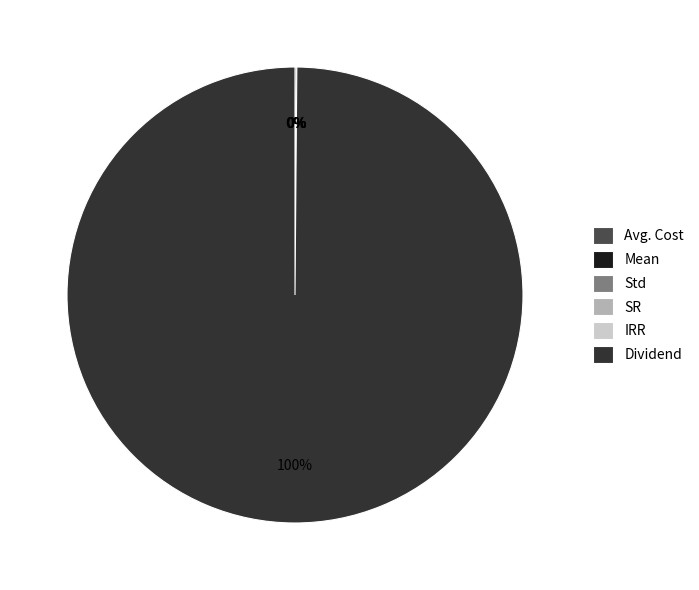

Is there any slice that represents more than half of the pie?

Yes